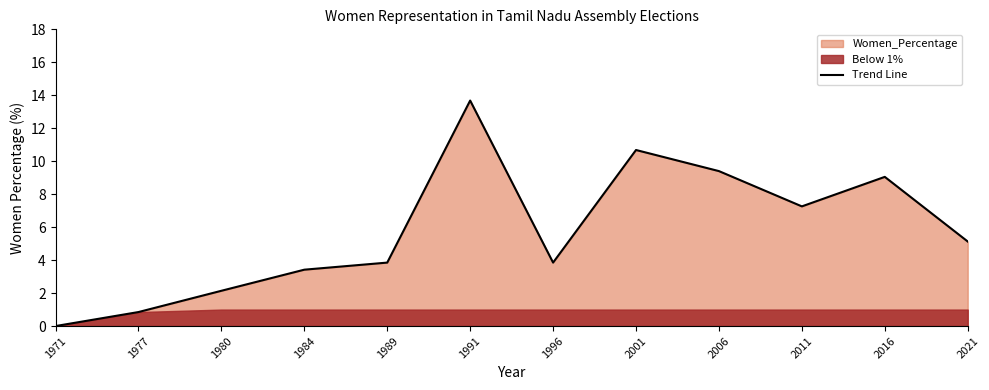

True or false: the data shows 3.9 at 1989.

True